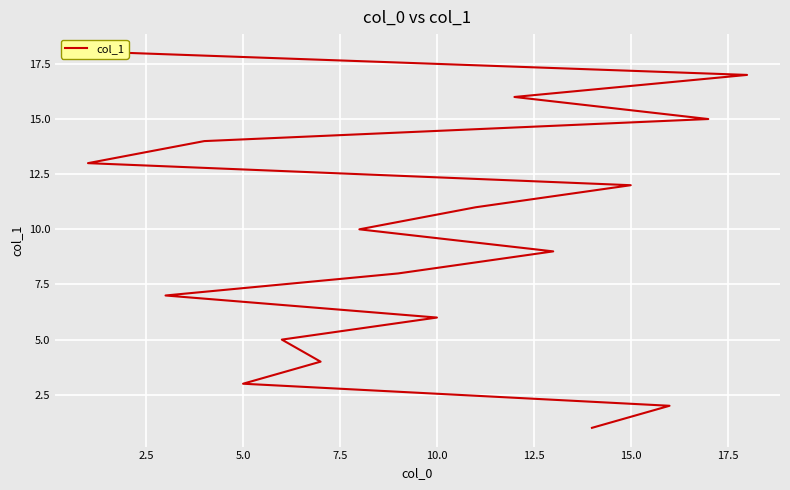

What is the minimum value shown in the chart?

1